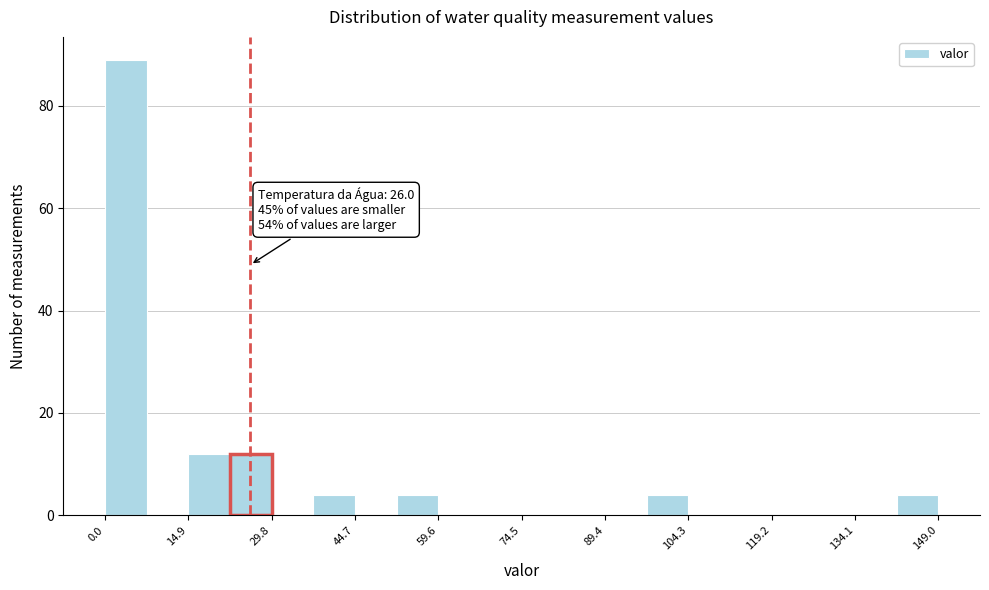

Read against the x-axis, roughly where is the centre of the tallest bar?

4